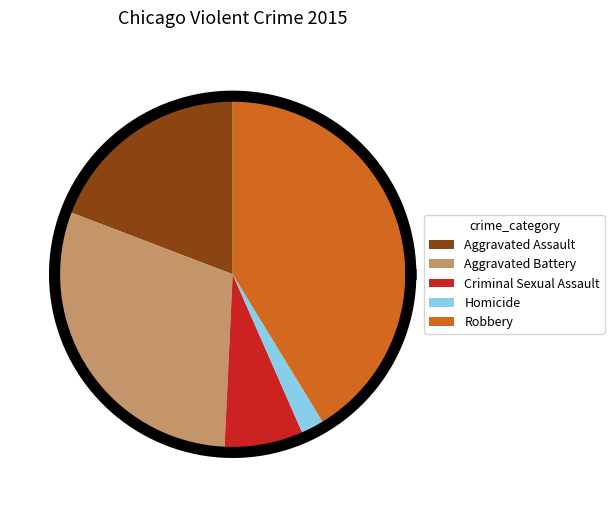

Which category has the smallest portion of the pie?

Homicide